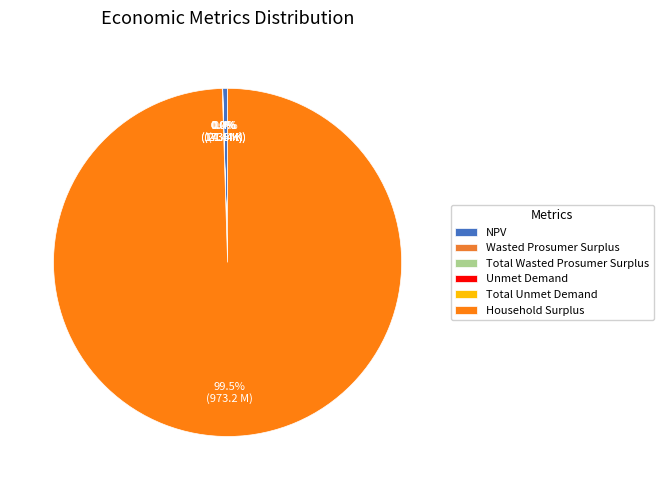

Which slice is the smallest?

Unmet Demand